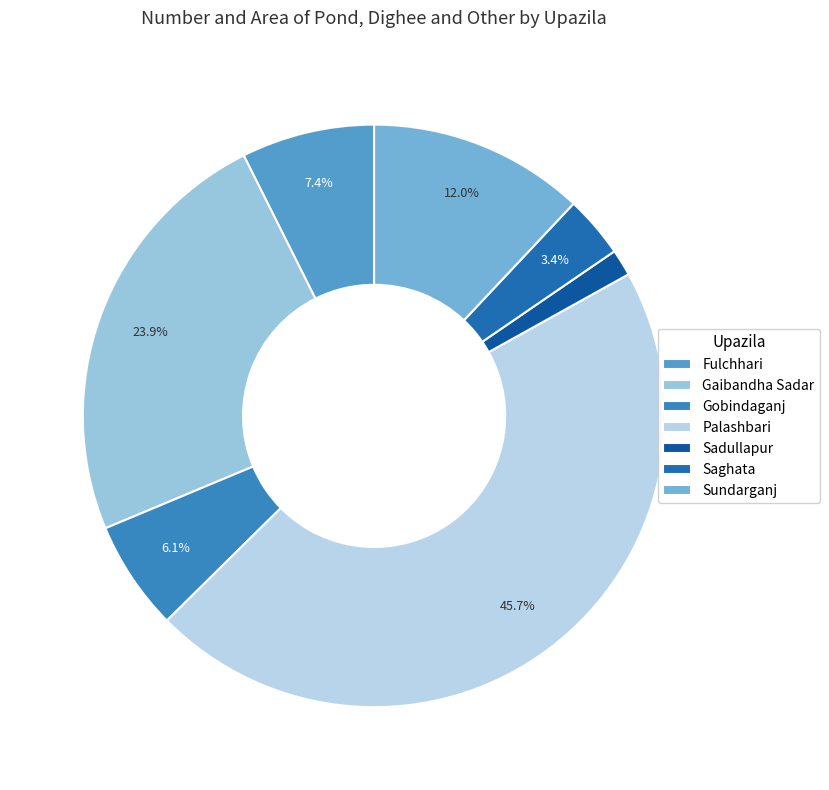

What percentage is the Gaibandha Sadar slice, to the nearest percent?

24%